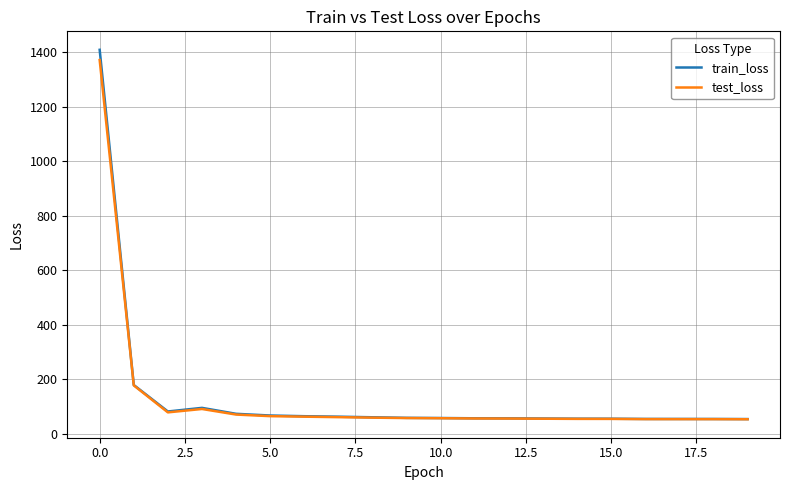

What is the maximum value for test_loss?

1372.2